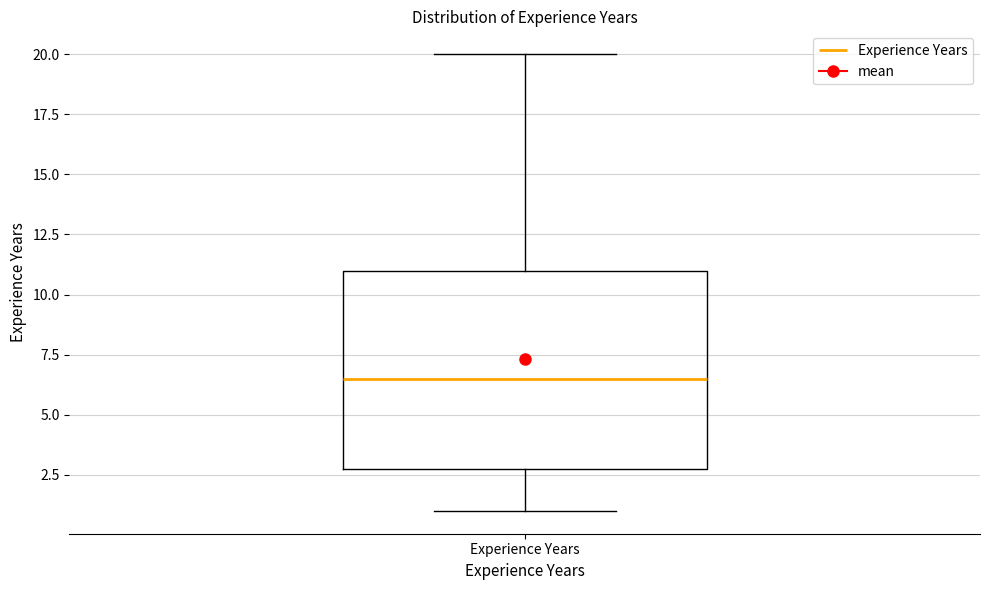

Read this box plot against the y-axis: the position of the median line, the range covered by the box, and the ends of both whiskers. The values are not printed on the chart, so give them approximately, as read against the axis.

median 6.5, box 3.0 to 11.0, whiskers 1.0 to 20.0